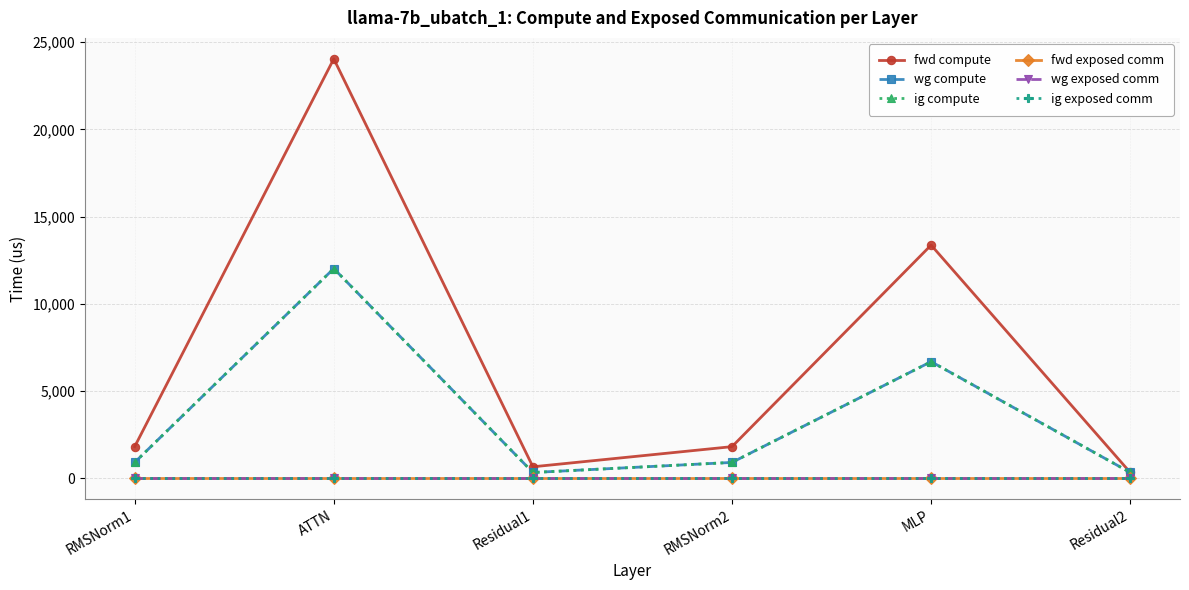

Reading right to left, what are all the values shown in this chart?

fwd compute: Residual2=326.8	MLP=13363.7	RMSNorm2=1808.7	Residual1=653.6	ATTN=24041.0	RMSNorm1=1808.7
wg compute: Residual2=326.8	MLP=6681.9	RMSNorm2=904.4	Residual1=326.8	ATTN=12020.5	RMSNorm1=904.4
ig compute: Residual2=326.8	MLP=6681.9	RMSNorm2=904.4	Residual1=326.8	ATTN=12020.5	RMSNorm1=904.4
fwd exposed comm: Residual2=0.0	MLP=0.0	RMSNorm2=0.0	Residual1=0.0	ATTN=0.0	RMSNorm1=0.0
wg exposed comm: Residual2=0.0	MLP=0.0	RMSNorm2=0.0	Residual1=0.0	ATTN=0.0	RMSNorm1=0.0
ig exposed comm: Residual2=0.0	MLP=0.0	RMSNorm2=0.0	Residual1=0.0	ATTN=0.0	RMSNorm1=0.0